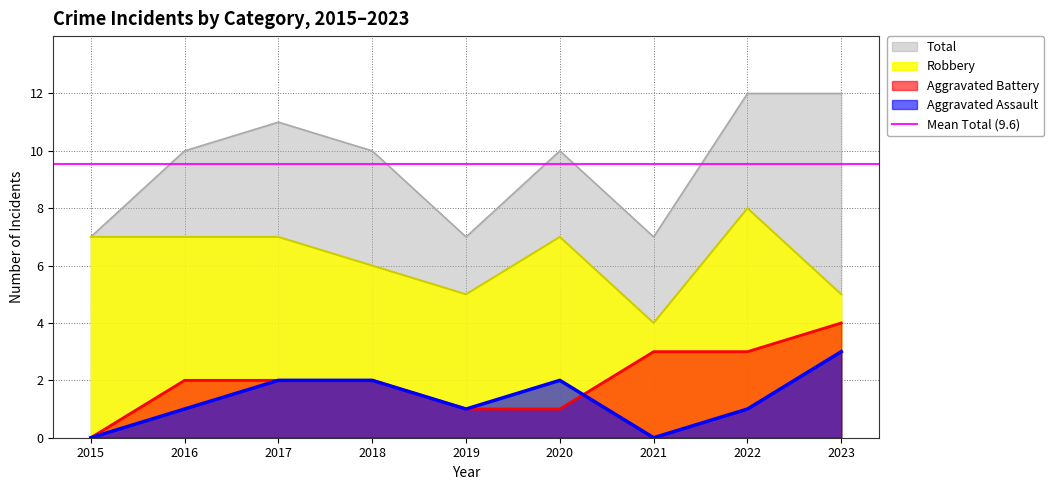

What is the spread (max minus min) of values at 2020?

9